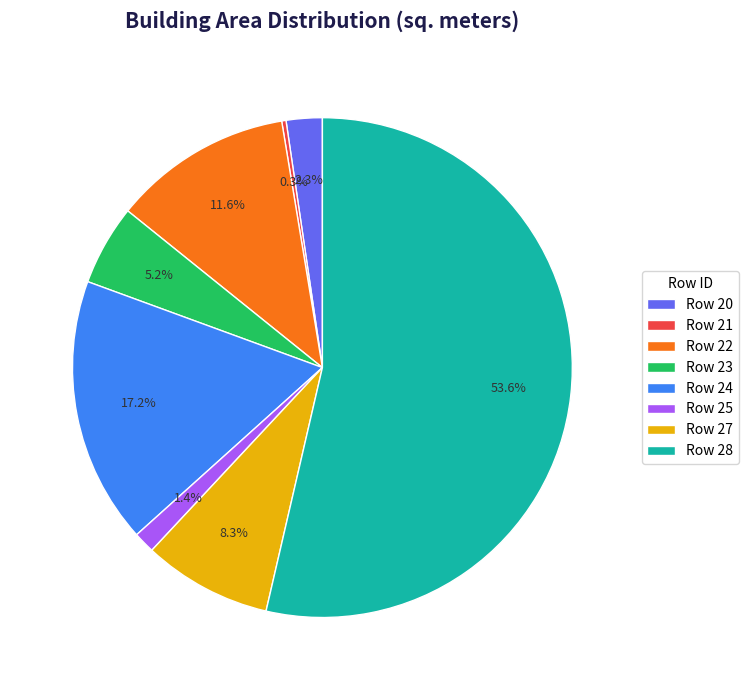

How many segments does this pie chart have?

8